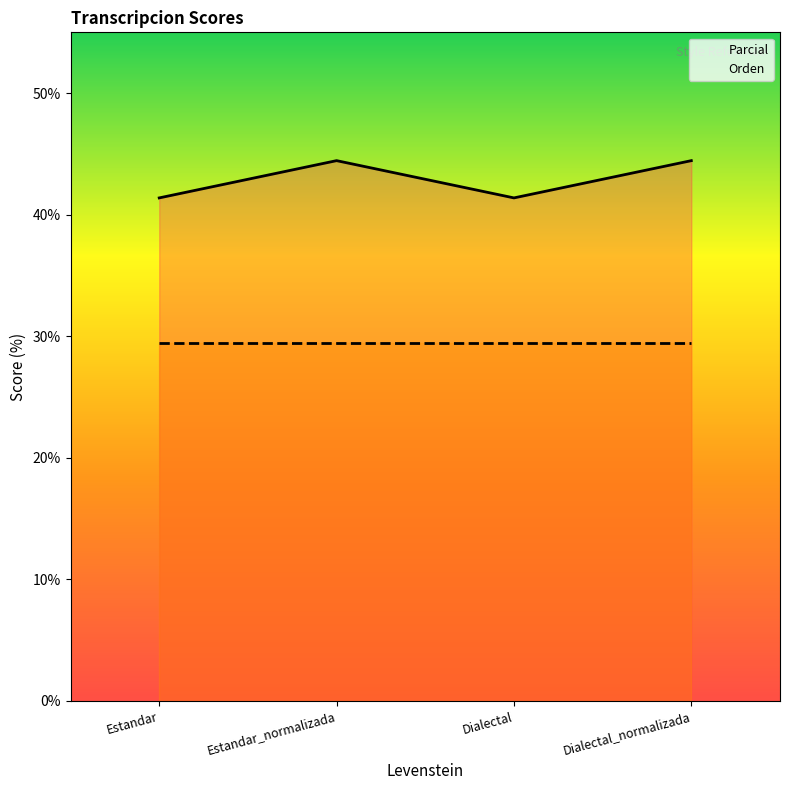

Is the value of Orden at Estandar_normalizada greater than the value of Parcial at Dialectal?

No